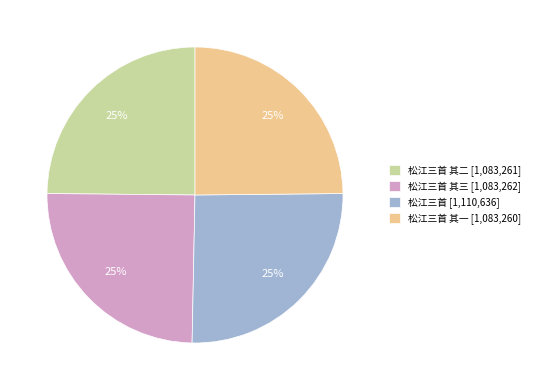

Does any single category account for the majority?

No